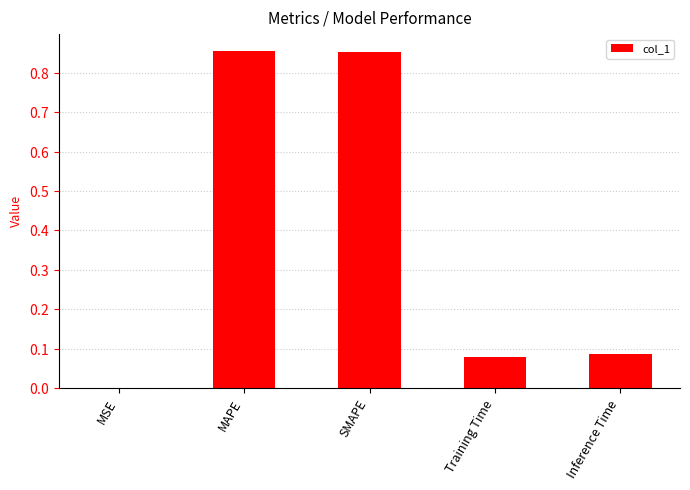

Rank the categories by value from highest to lowest.

MAPE, SMAPE, Inference Time, Training Time, MSE